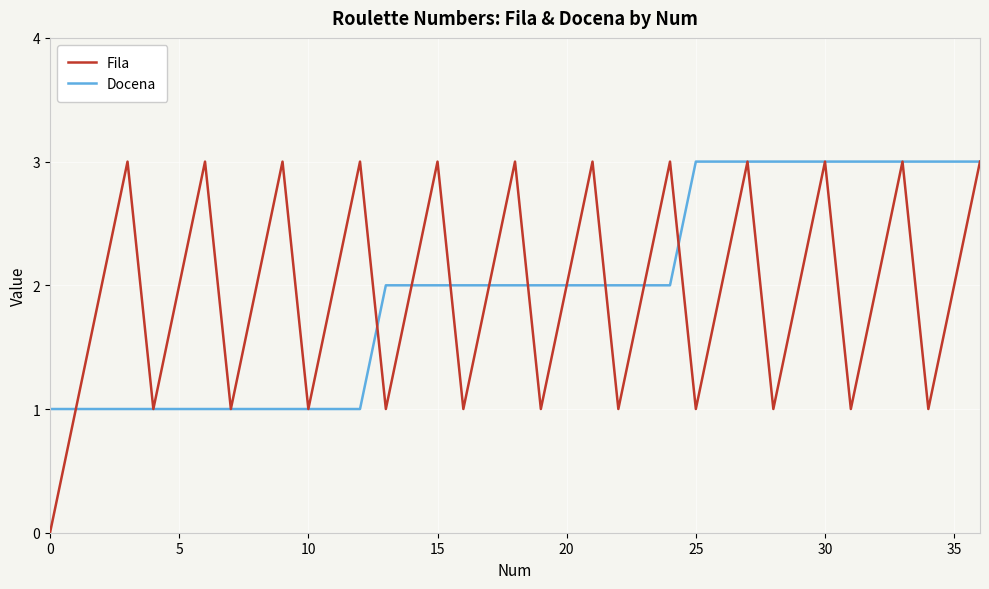

What is the maximum value shown in the chart?

3